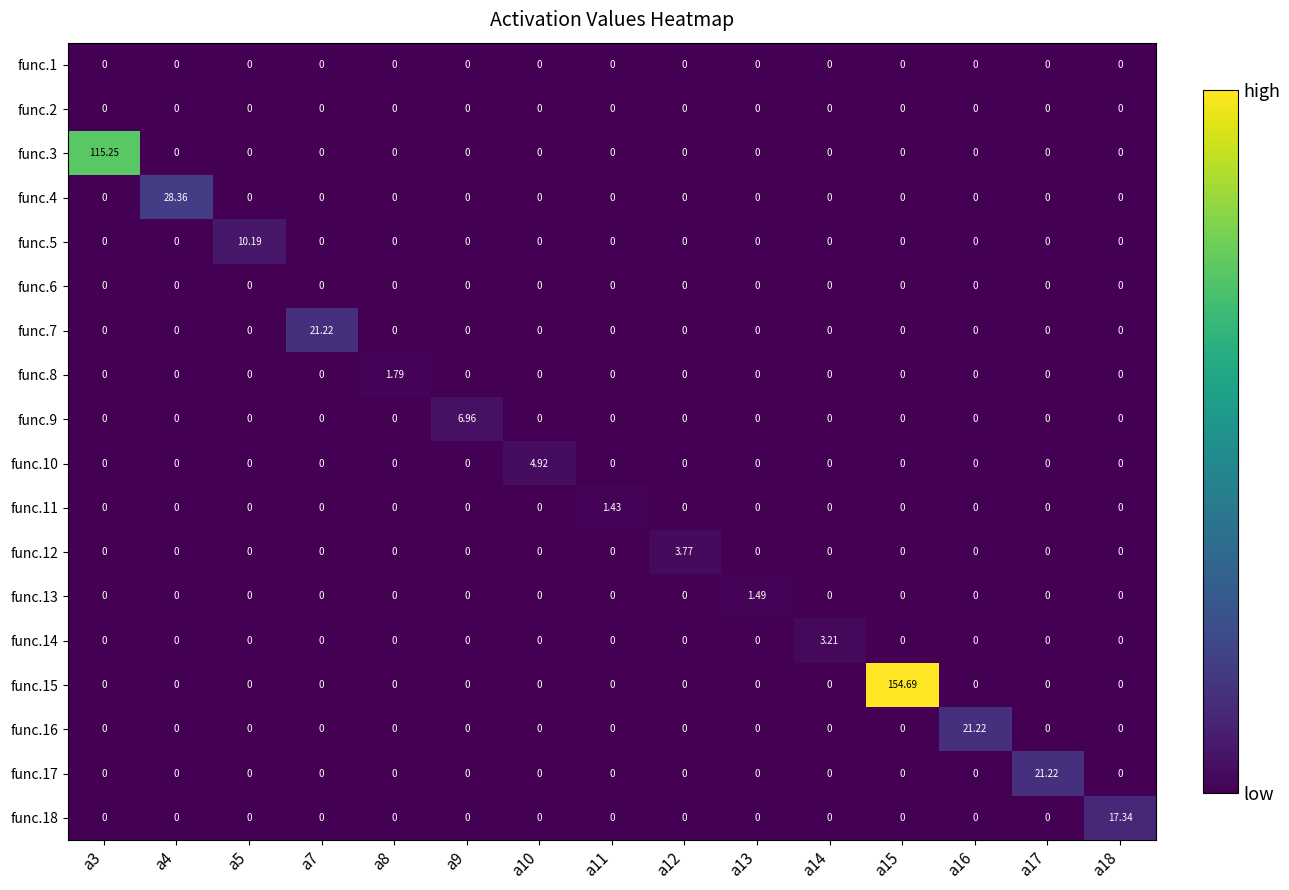

Is the value of func.5 at a5 greater than the value of func.2 at a8?

Yes